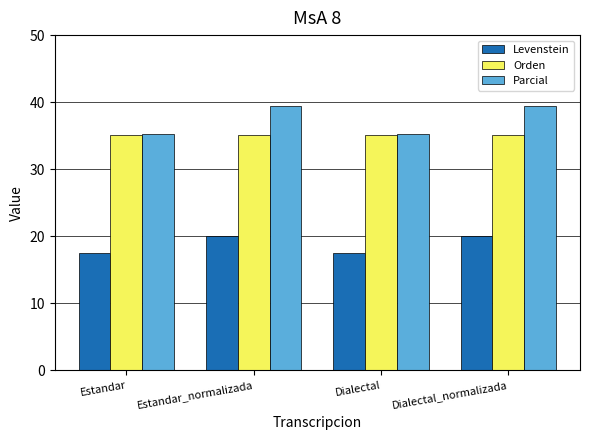

Is it true that Levenstein equals 26.9 at Estandar_normalizada?

False